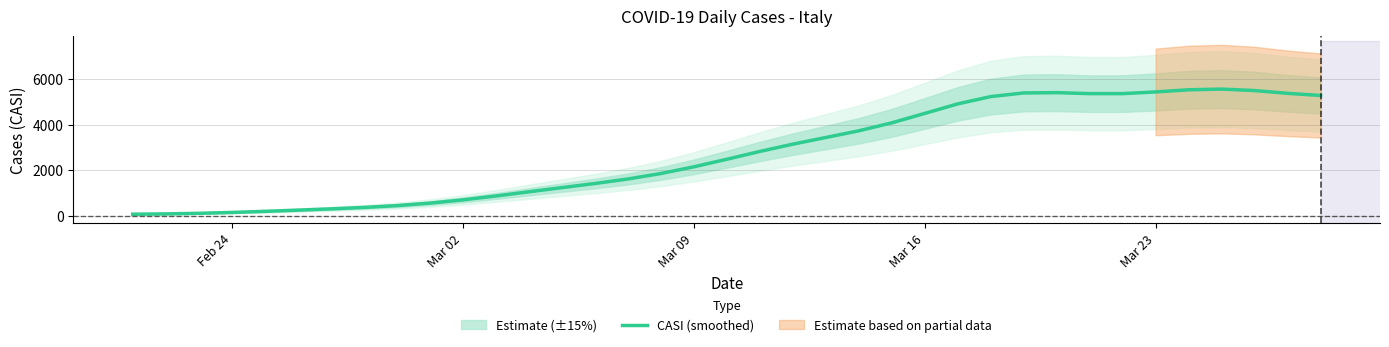

What is the highest value of the CASI (smoothed) series?

5560.0